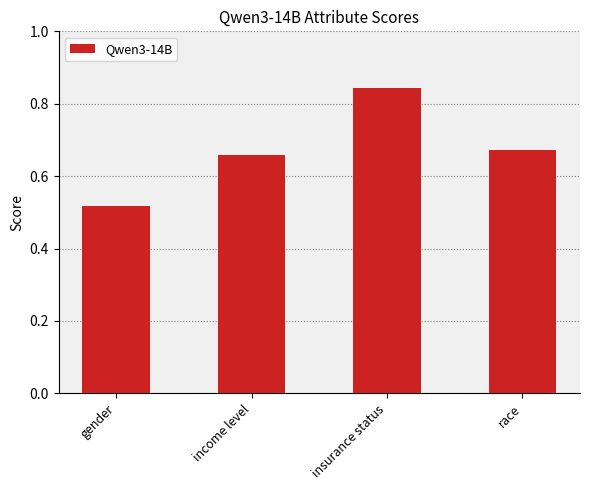

What is the difference between the maximum and minimum values?

0.3